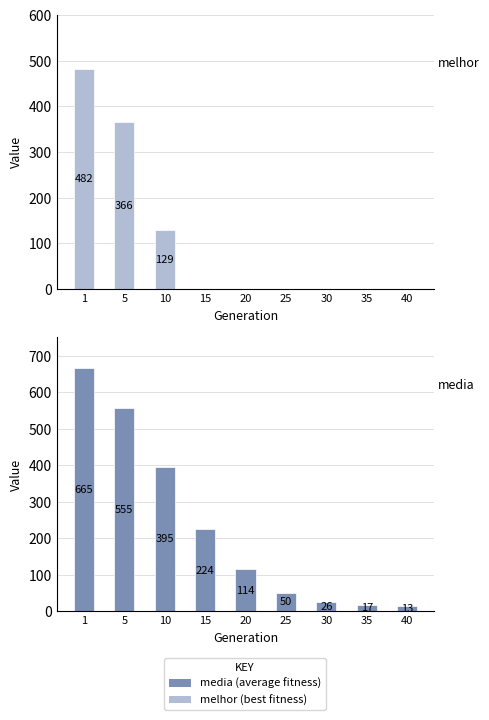

How many bars are there in total?

18